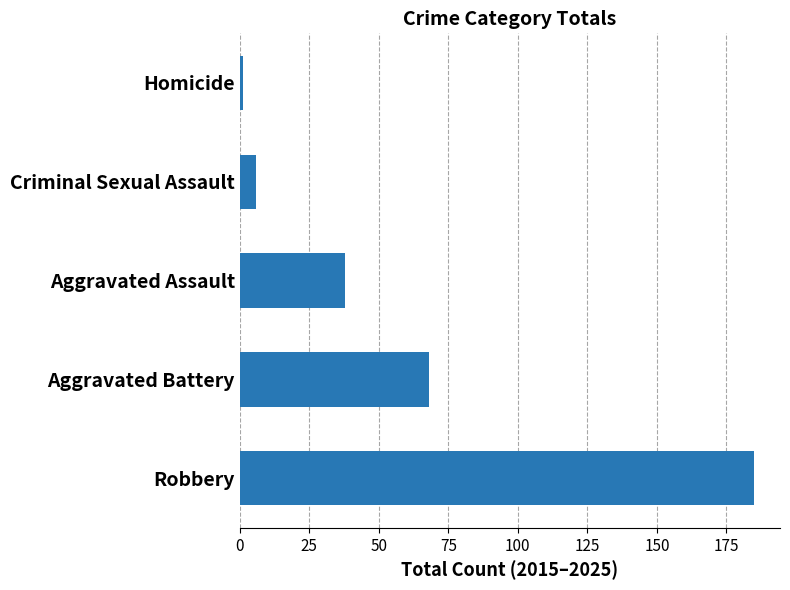

Reading bottom to top, transcribe all the data shown in this chart.

Robbery=185	Aggravated Battery=68	Aggravated Assault=38	Criminal Sexual Assault=6	Homicide=1